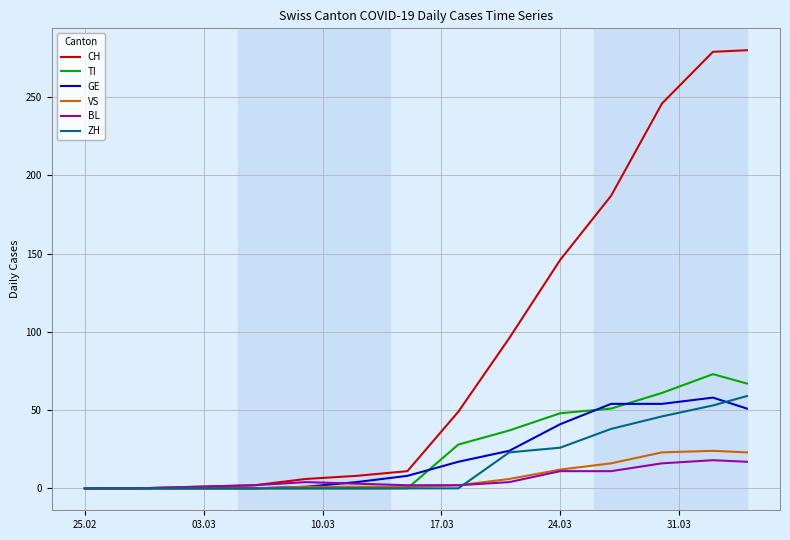

What is the maximum value for GE?

58